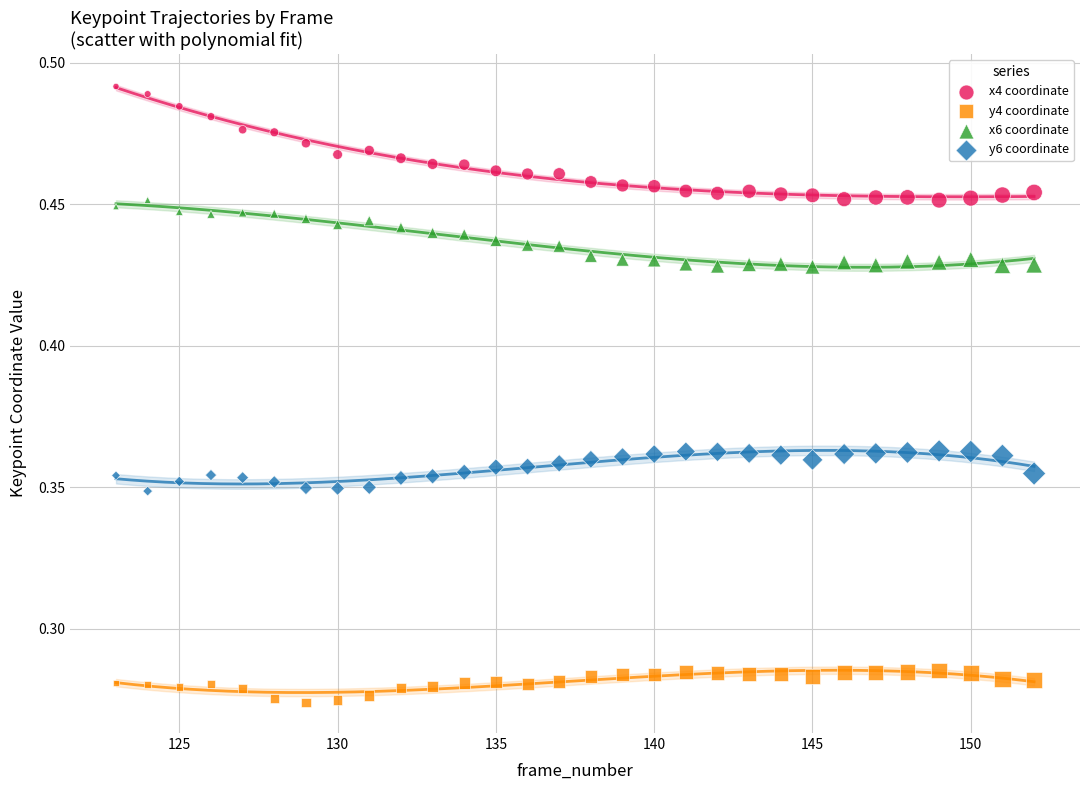

Which series contains the highest Y value?

x4 coordinate